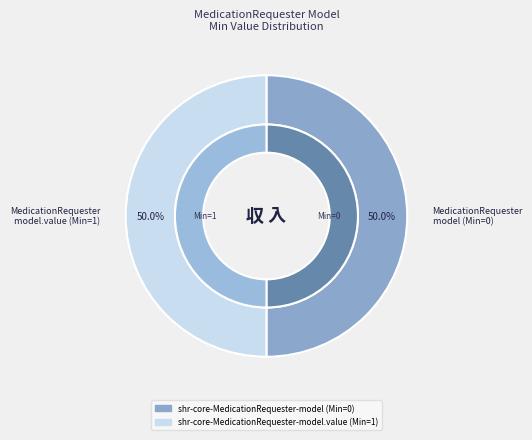

To the nearest percent, what is the average slice percentage?

50%